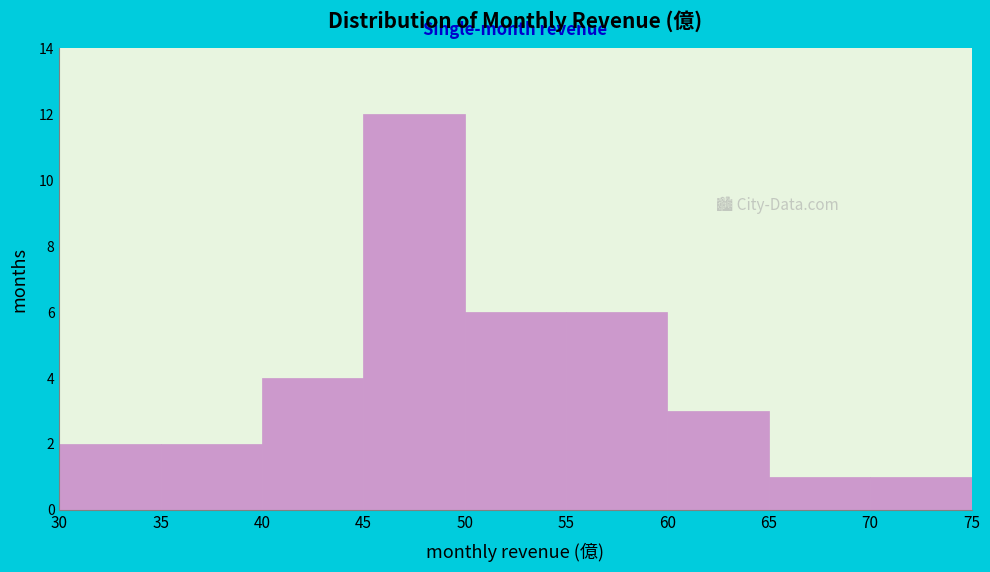

Reading left to right, list every bar in this chart as the range it spans on the x-axis followed by its height. The values are not printed on the chart, so give them approximately, as read against the axis.

30 to 35: 2
35 to 40: 2
40 to 45: 4
45 to 50: 12
50 to 55: 6
55 to 60: 6
60 to 65: 3
65 to 70: 1
70 to 75: 1